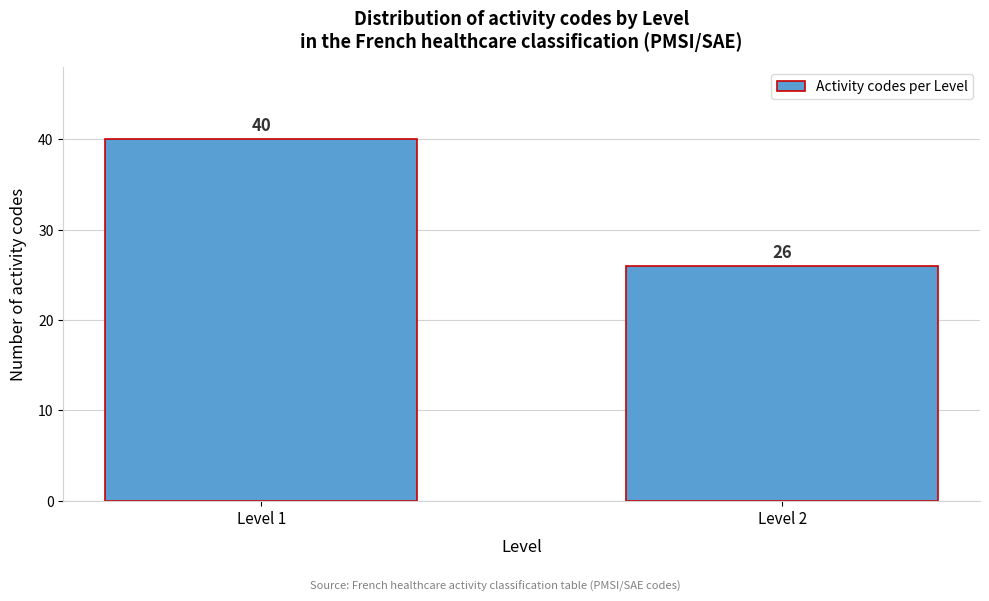

Reading right to left, list all the values displayed in this chart.

Level 2=26	Level 1=40